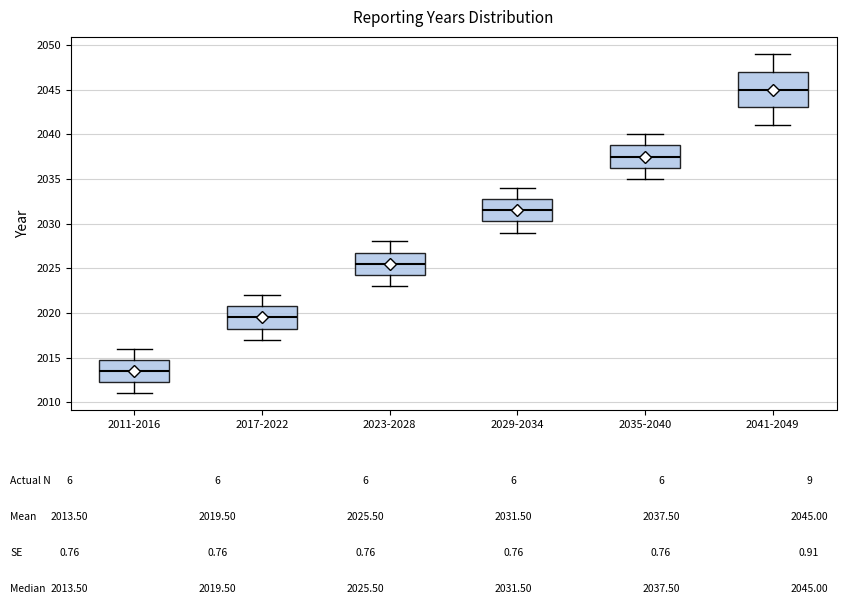

Reading left to right, read every box against the y-axis: the position of its median line, the range the box covers, and the ends of its whiskers. The values are not printed on the chart, so give them approximately, as read against the axis.

2011-2016: median 2013.5, box 2012.5 to 2015.0, whiskers 2011.0 to 2016.0
2017-2022: median 2019.5, box 2018.5 to 2021.0, whiskers 2017.0 to 2022.0
2023-2028: median 2025.5, box 2024.5 to 2027.0, whiskers 2023.0 to 2028.0
2029-2034: median 2031.5, box 2030.5 to 2033.0, whiskers 2029.0 to 2034.0
2035-2040: median 2037.5, box 2036.5 to 2039.0, whiskers 2035.0 to 2040.0
2041-2049: median 2045.0, box 2043.0 to 2047.0, whiskers 2041.0 to 2049.0